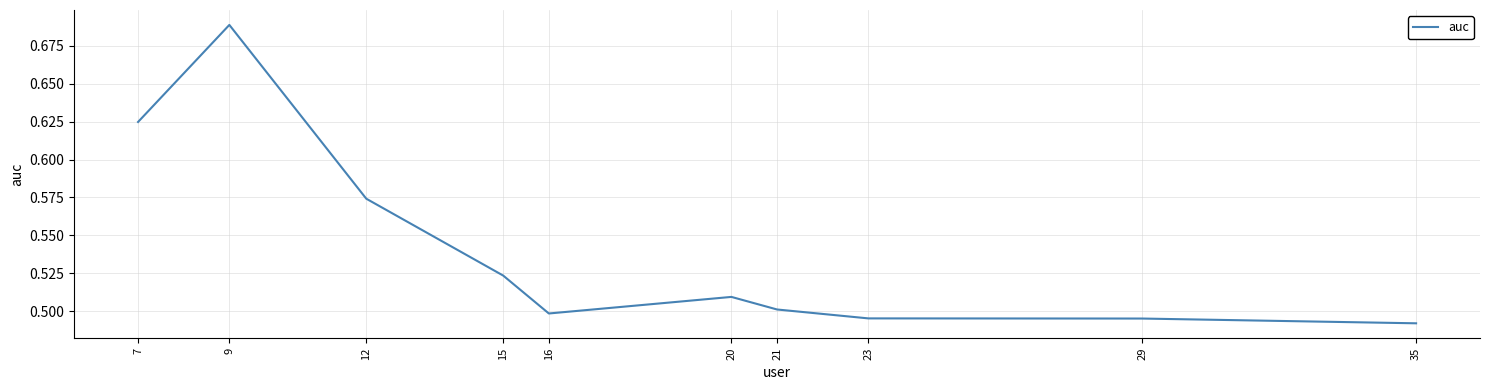

Between 12 and 16, which is larger?

12